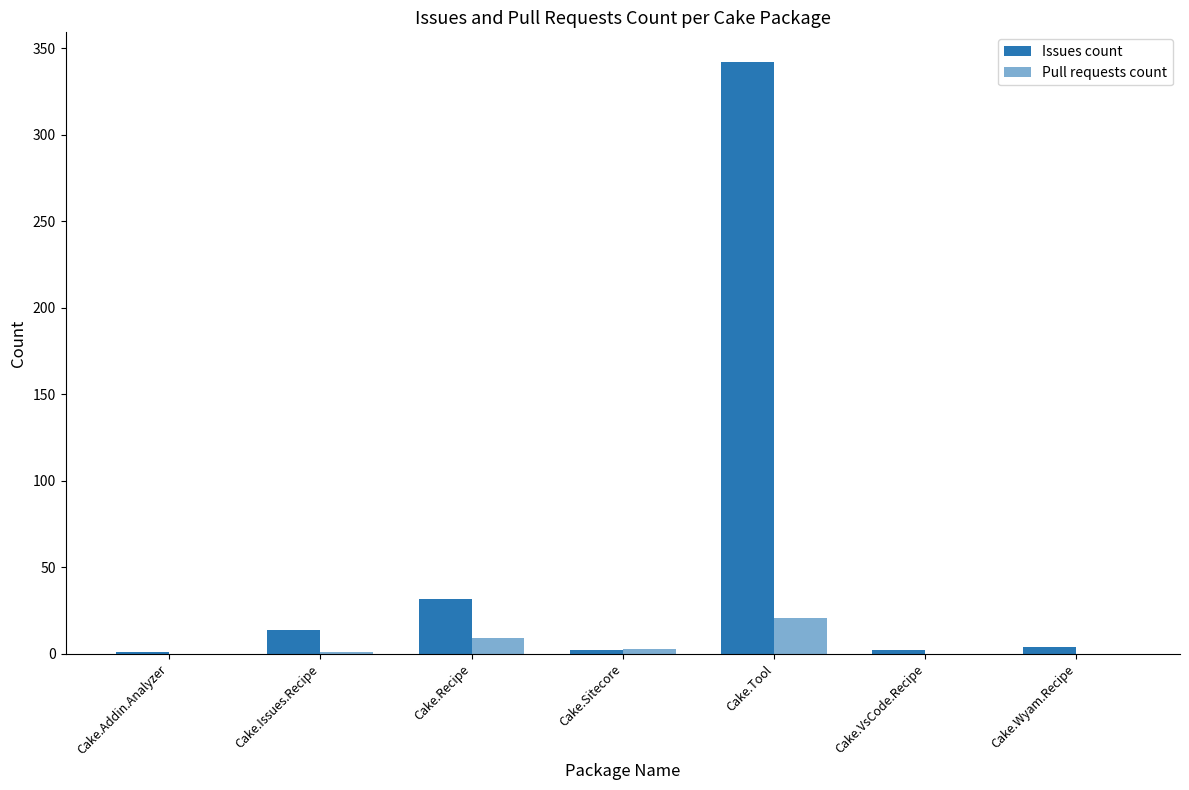

What is the value of the Issues count bar at the 6th from the left?

2